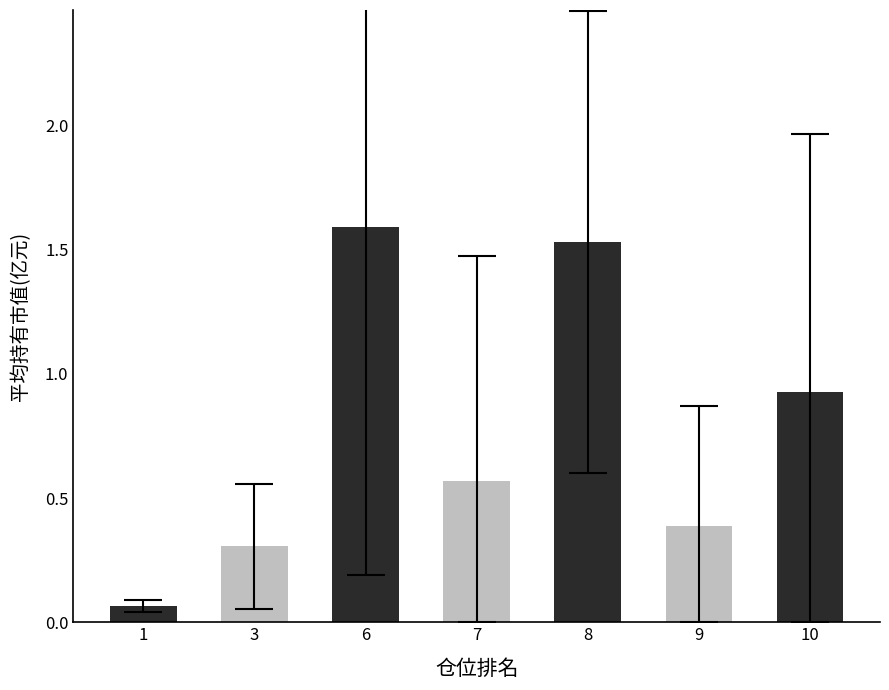

What is the value of the 2nd bar from the left?

0.3